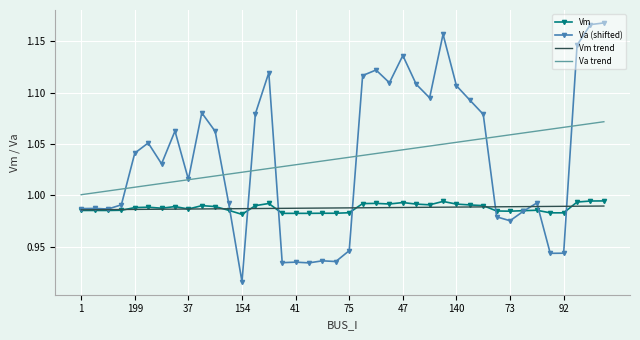

True or false: Va trend and Vm intersect in this chart.

False